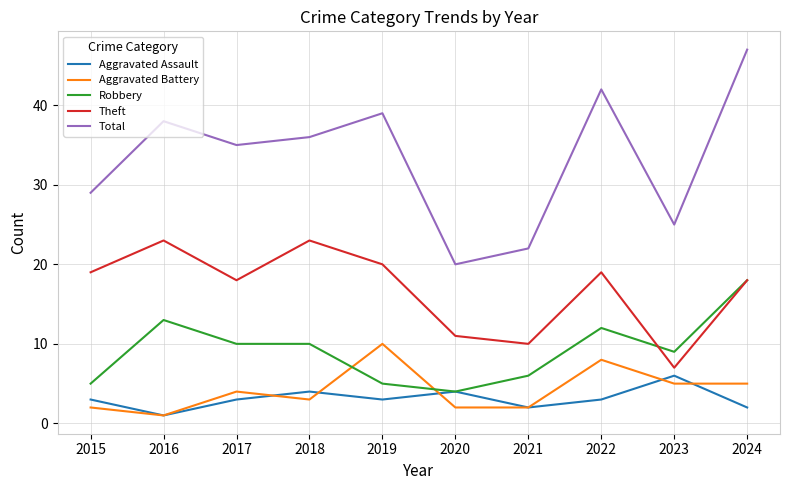

Does the chart display data point markers on the line(s)?

No